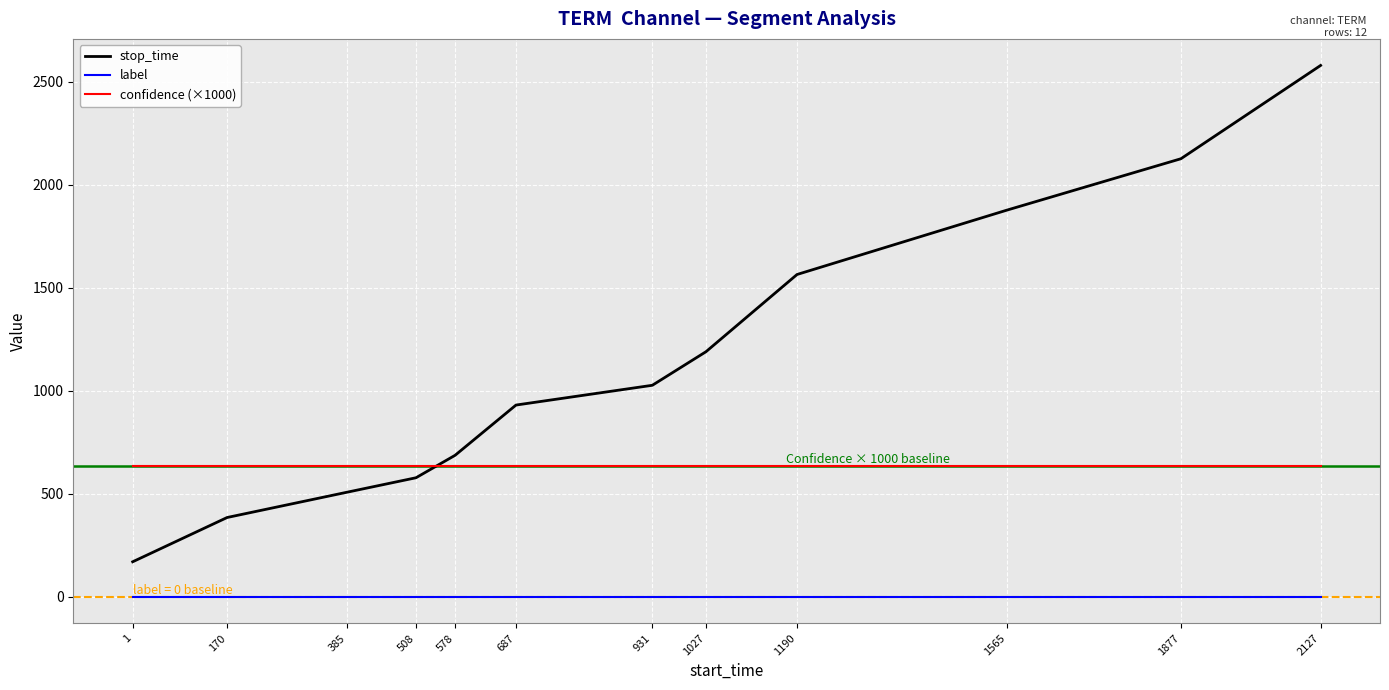

Where is stop_time nearest to the value 1374?

1027